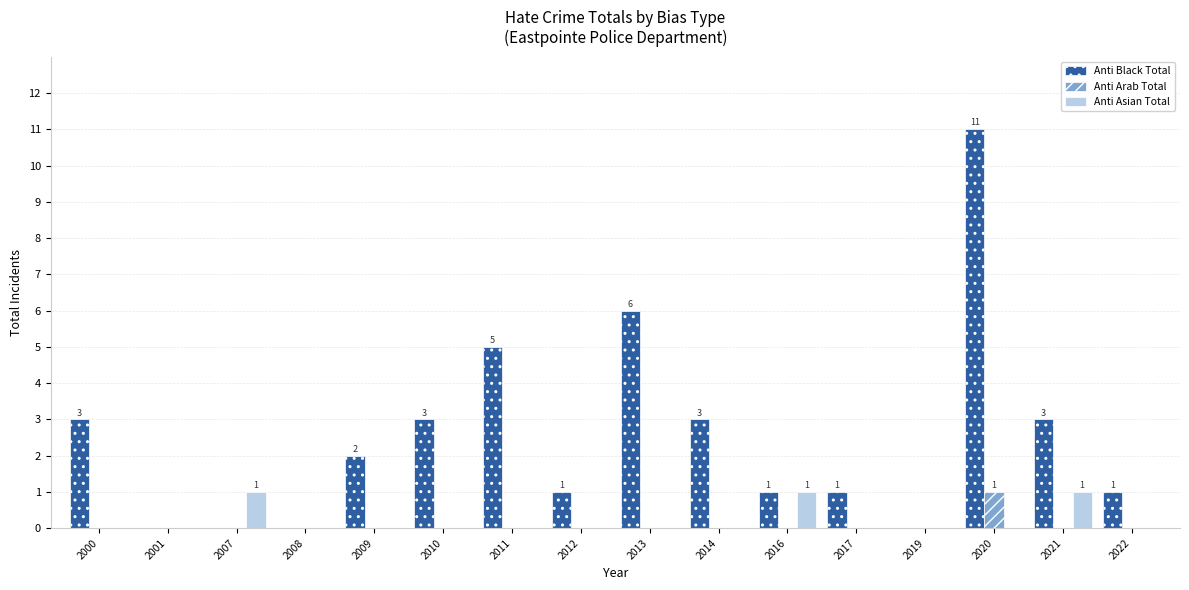

What is the total value across all series at 2007?

1